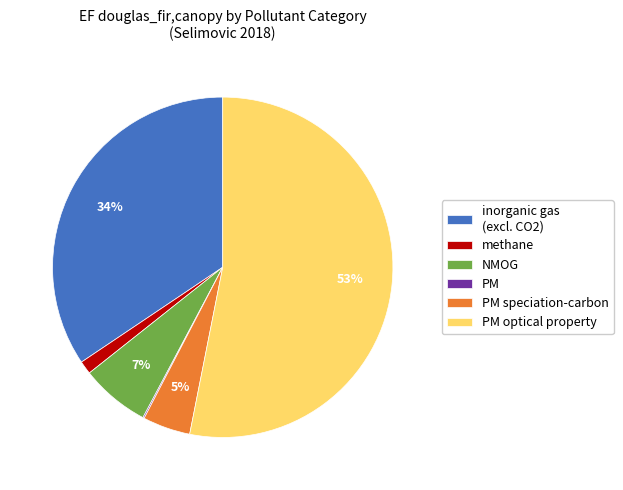

Which has a higher value, NMOG or inorganic gas (excl. CO2)?

inorganic gas (excl. CO2)